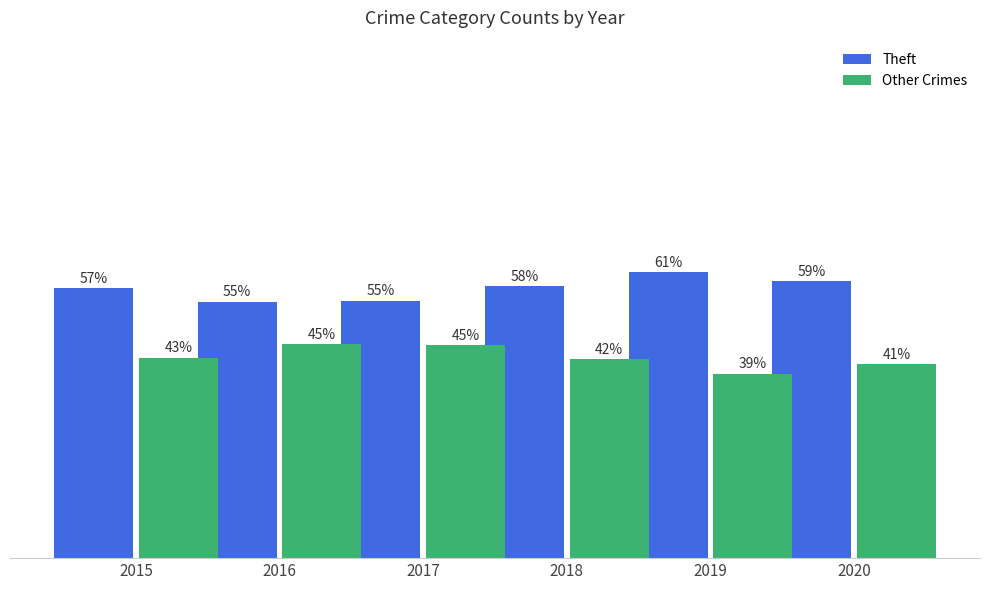

Which series has the largest total across all categories?

Theft